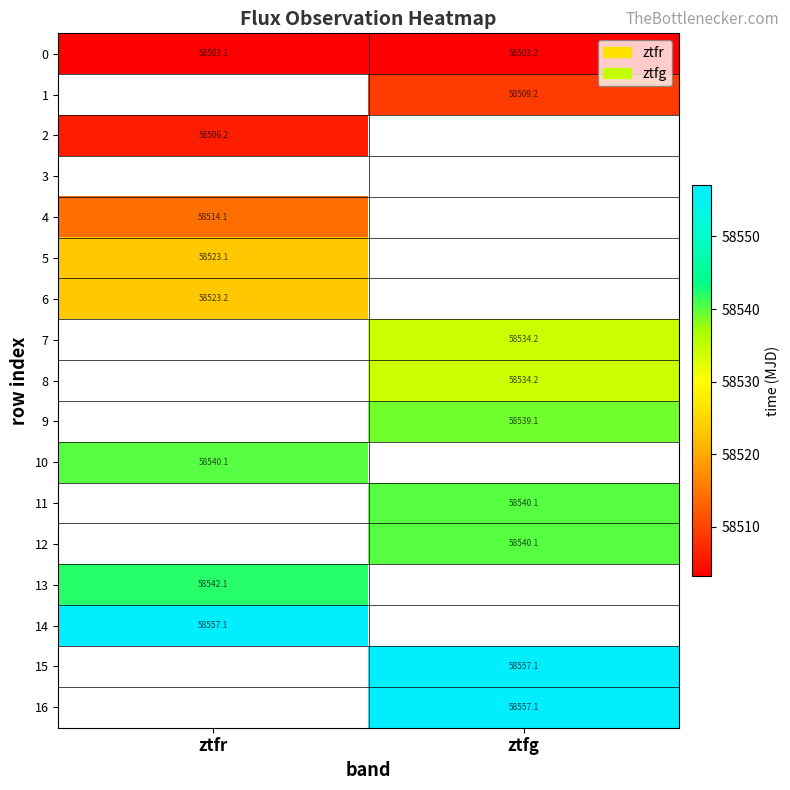

Is the value of 5 at ztfg greater than the value of 0 at ztfg?

No